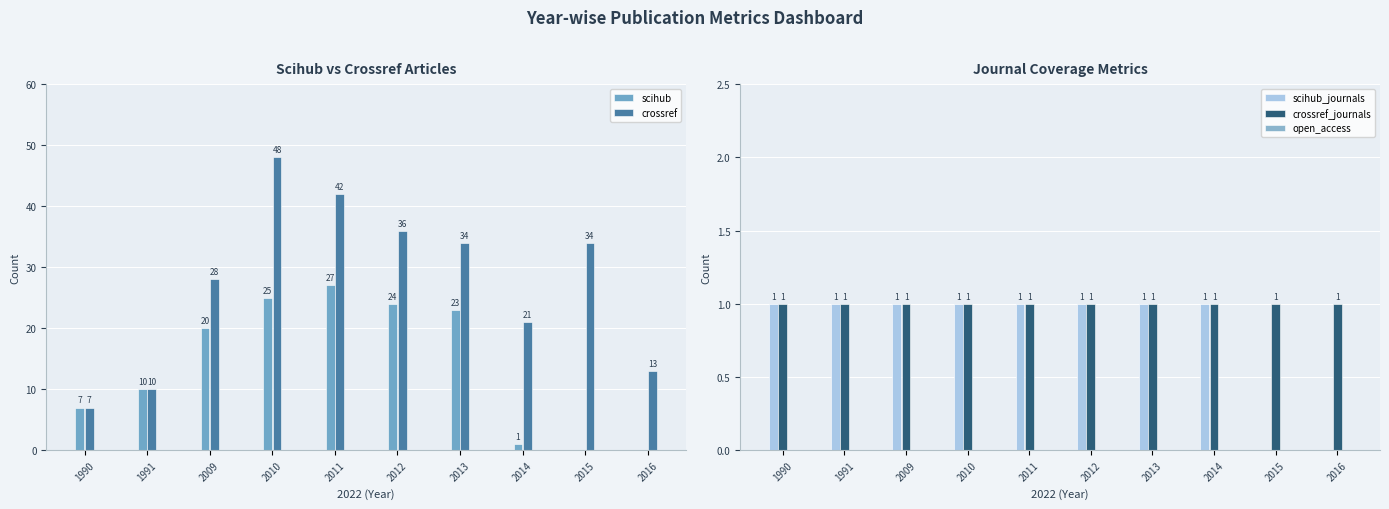

Which series has the largest range (max minus min)?

crossref